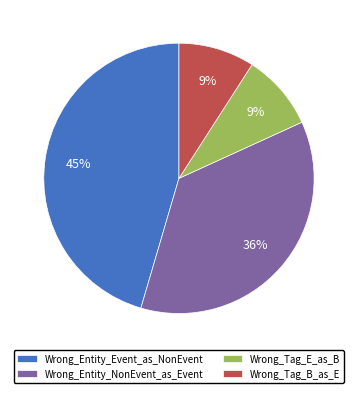

True or false: Wrong_Entity_NonEvent_as_Event accounts for 27% of the total.

False